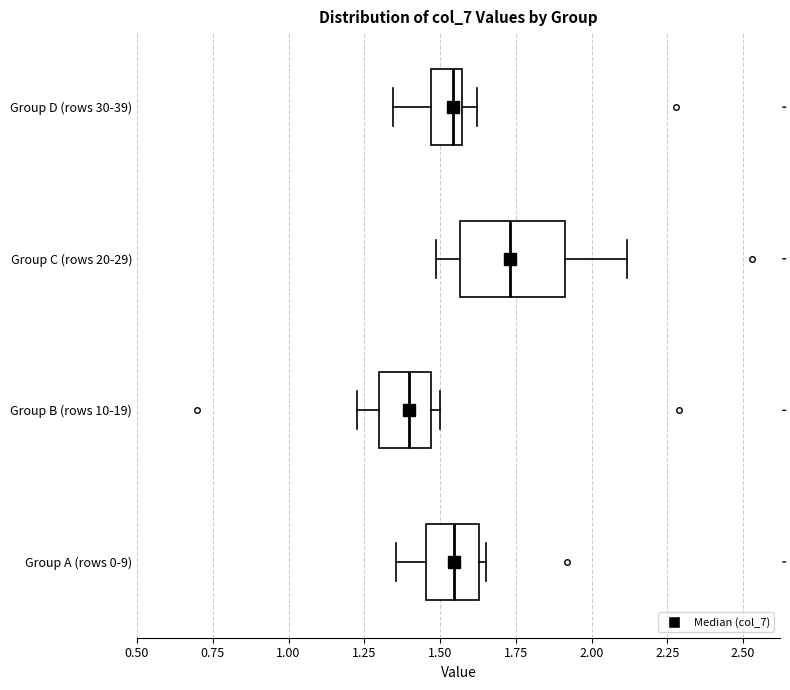

Reading bottom to top, read every box against the x-axis: the position of its median line, the range the box covers, and the ends of its whiskers. The values are not printed on the chart, so give them approximately, as read against the axis.

Group A (rows 0-9): median 1.55, box 1.45 to 1.65, whiskers 1.35 to 1.65 (just right of the box's right edge)
Group B (rows 10-19): median 1.40, box 1.30 to 1.45, whiskers 1.25 to 1.50
Group C (rows 20-29): median 1.75, box 1.55 to 1.90, whiskers 1.50 to 2.10
Group D (rows 30-39): median 1.55 (just left of the box's right edge), box 1.45 to 1.55, whiskers 1.35 to 1.60